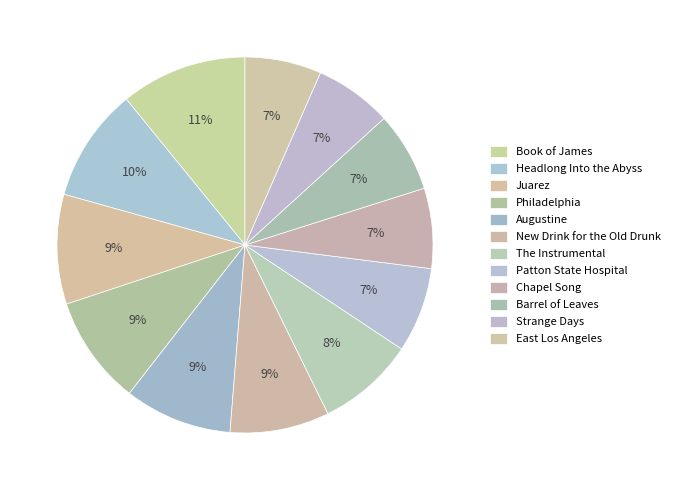

How many slices are in this pie chart?

12